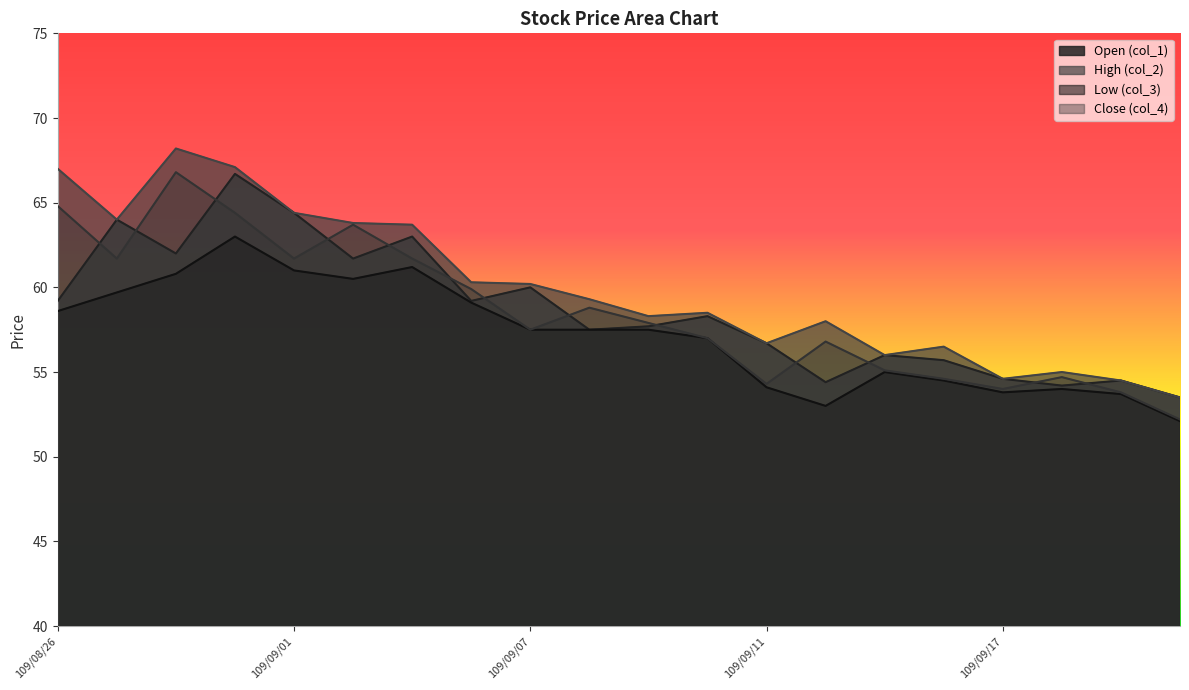

Is the value of Low (col_3) at 109/09/14 greater than the value of Open (col_1) at 109/09/15?

No